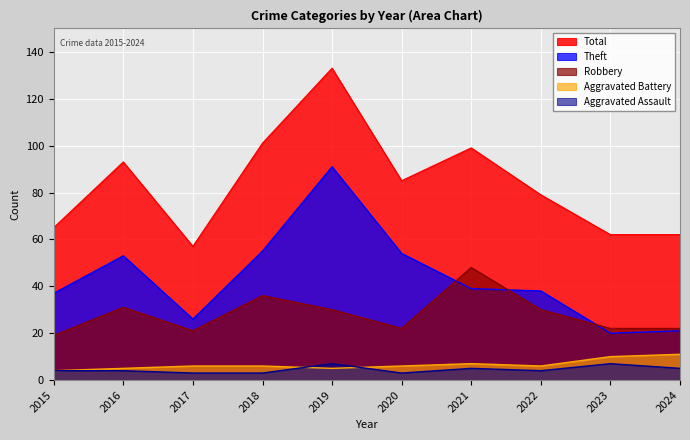

At how many categories does at least one series exceed 24?

10